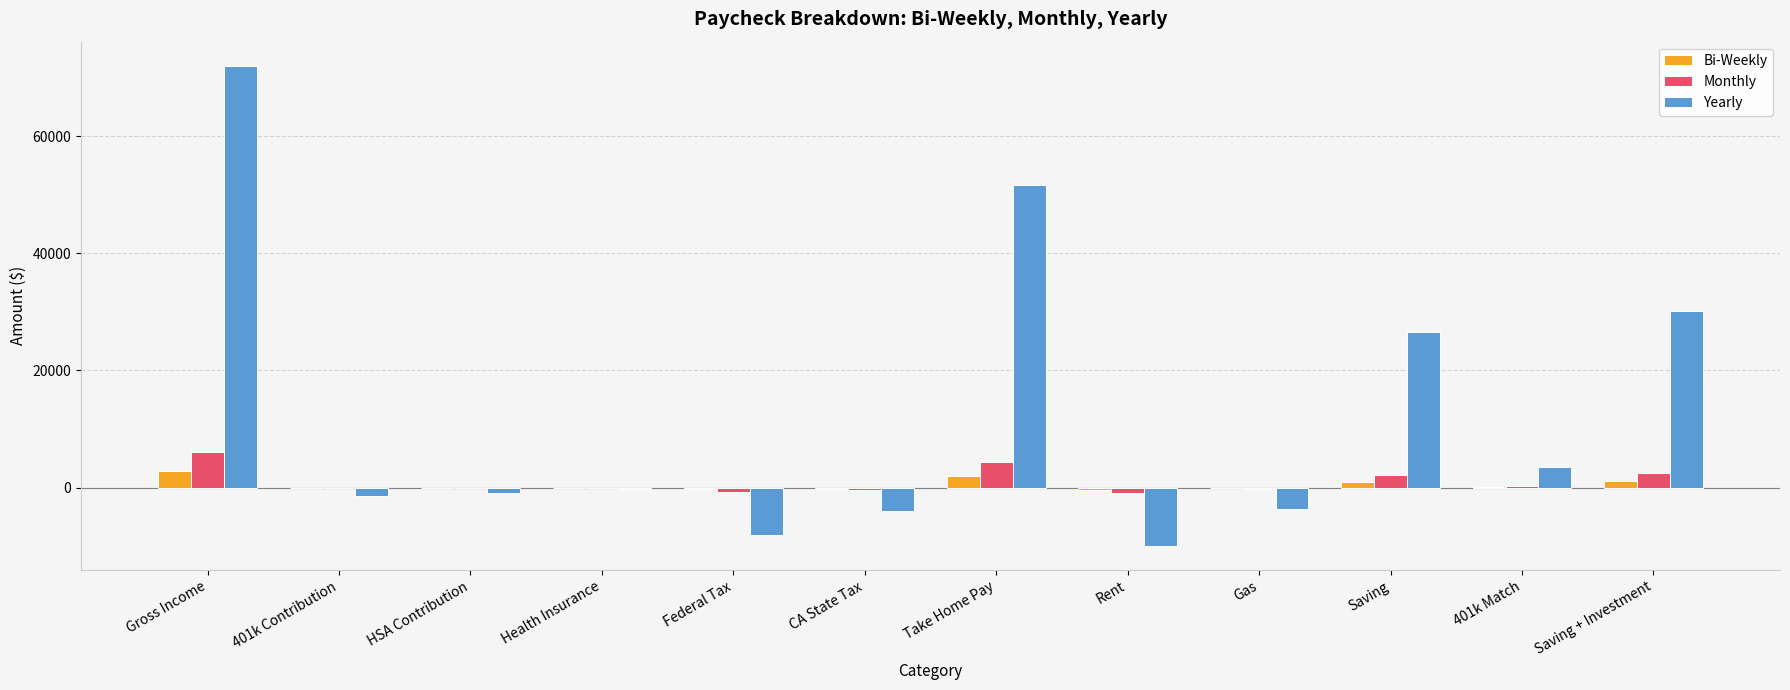

How many series are shown in this chart?

3